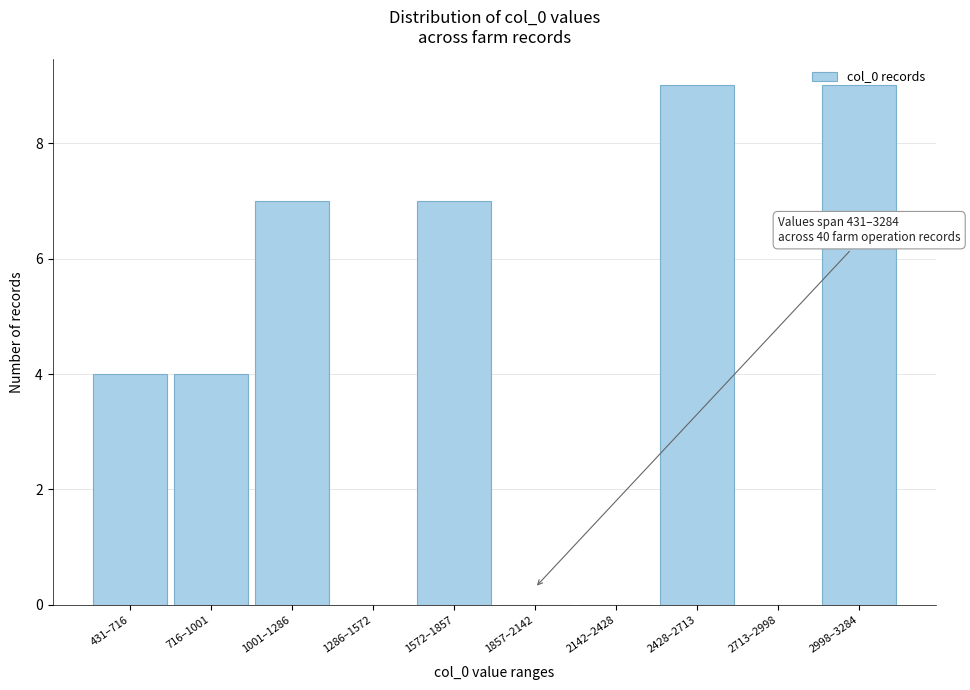

What is the sum of the values at 1001–1286 and 1857–2142?

7